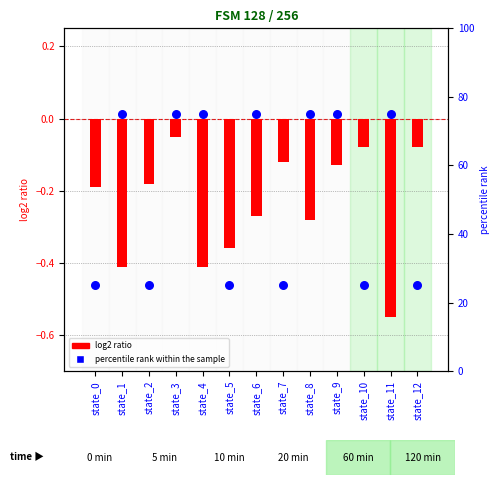

What is the total value across all series at state_4?

74.6